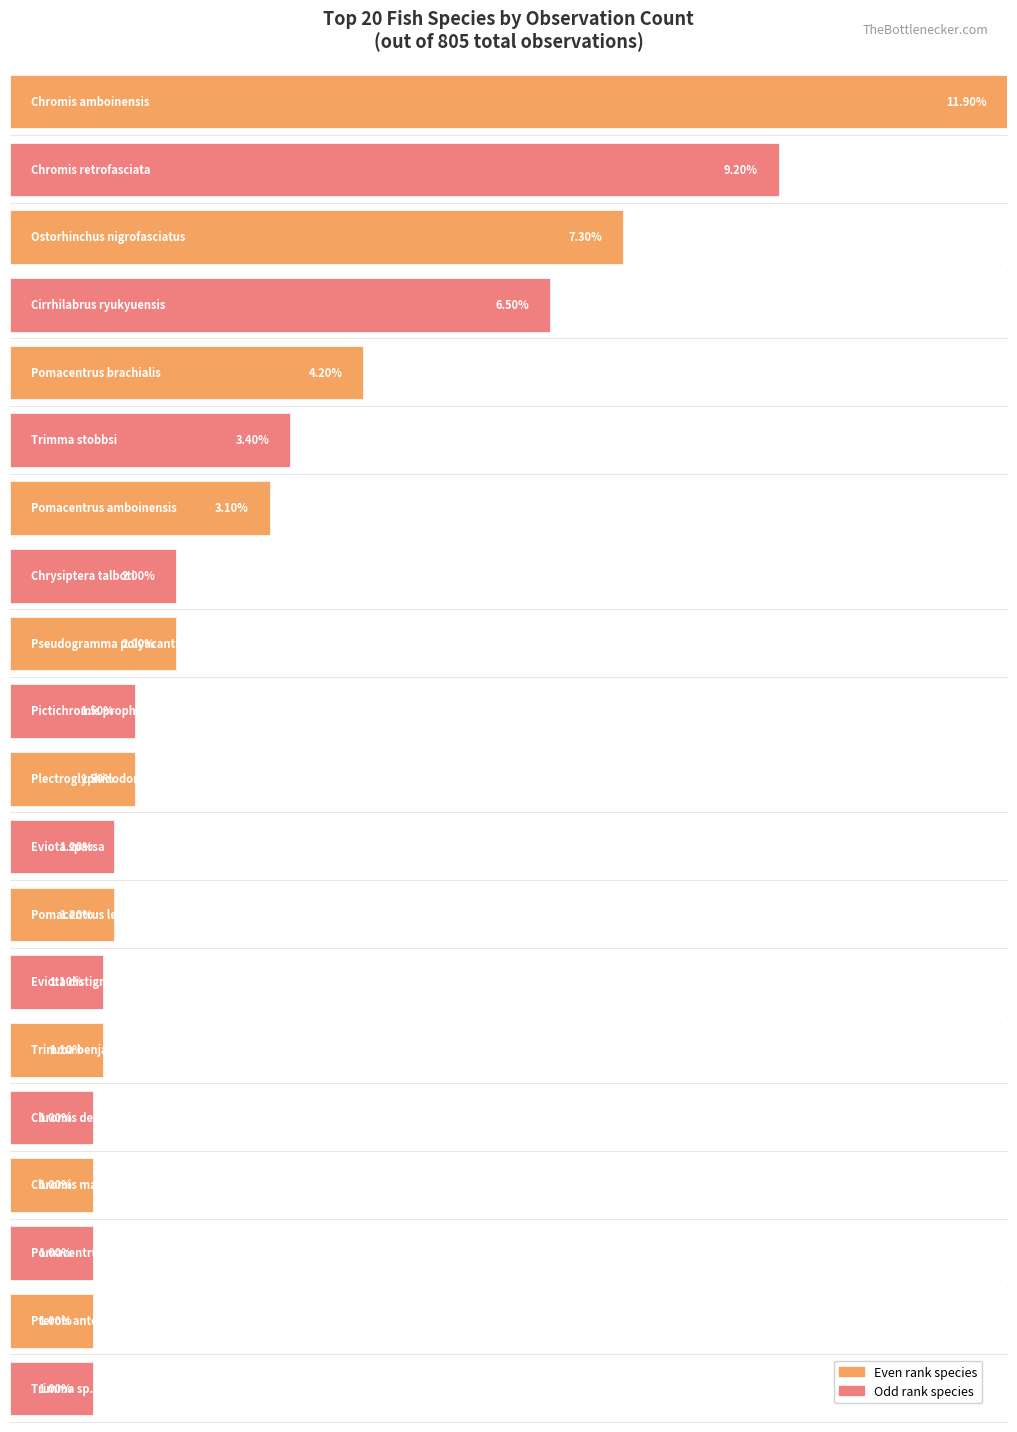

Which label corresponds to the largest value in the chart?

Chromis amboinensis